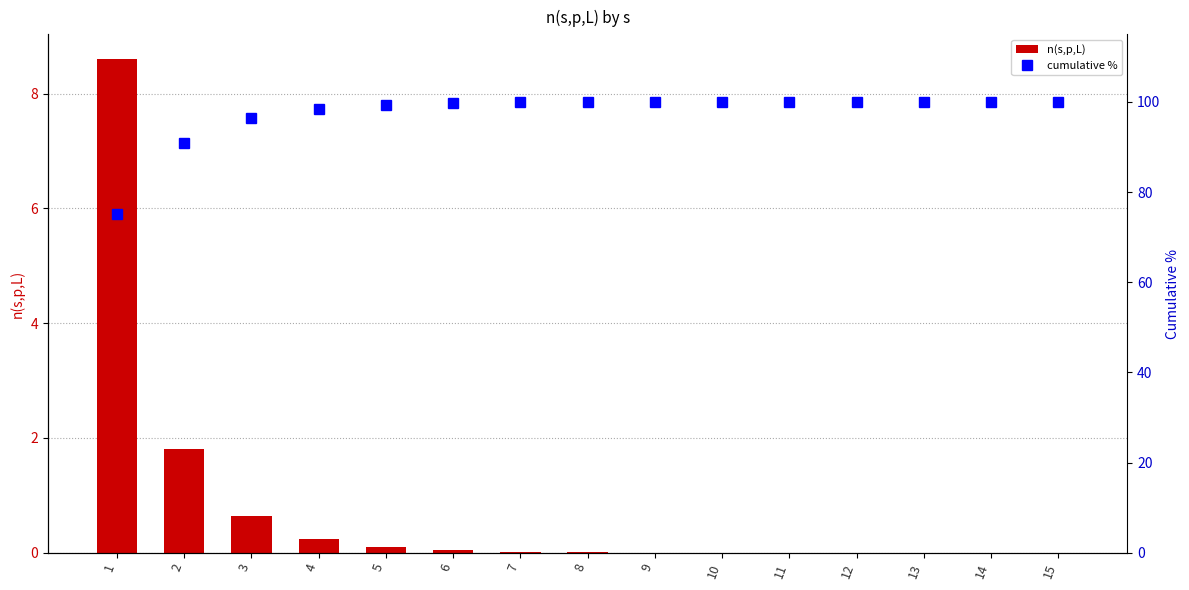

At how many categories does at least one series exceed 62?

15